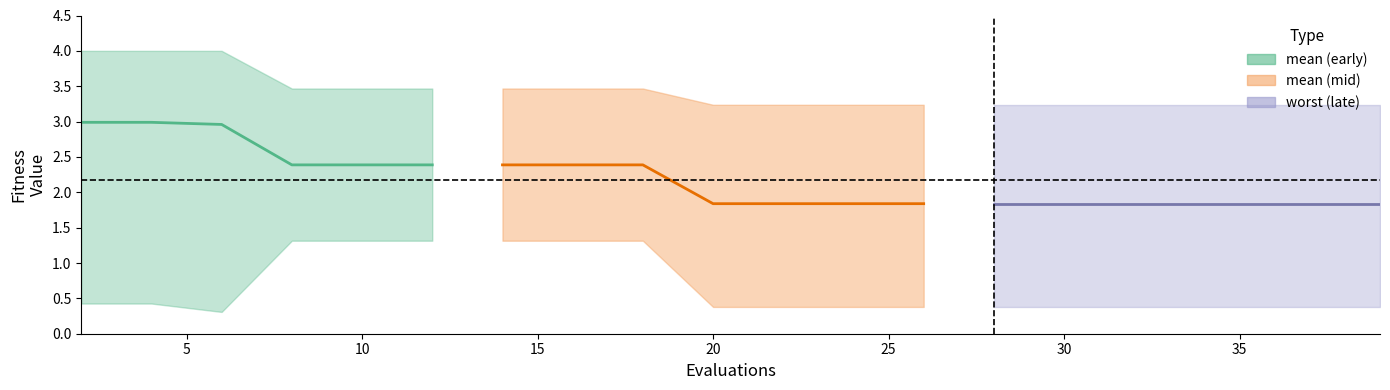

Between 5 and 25, which is larger?

5